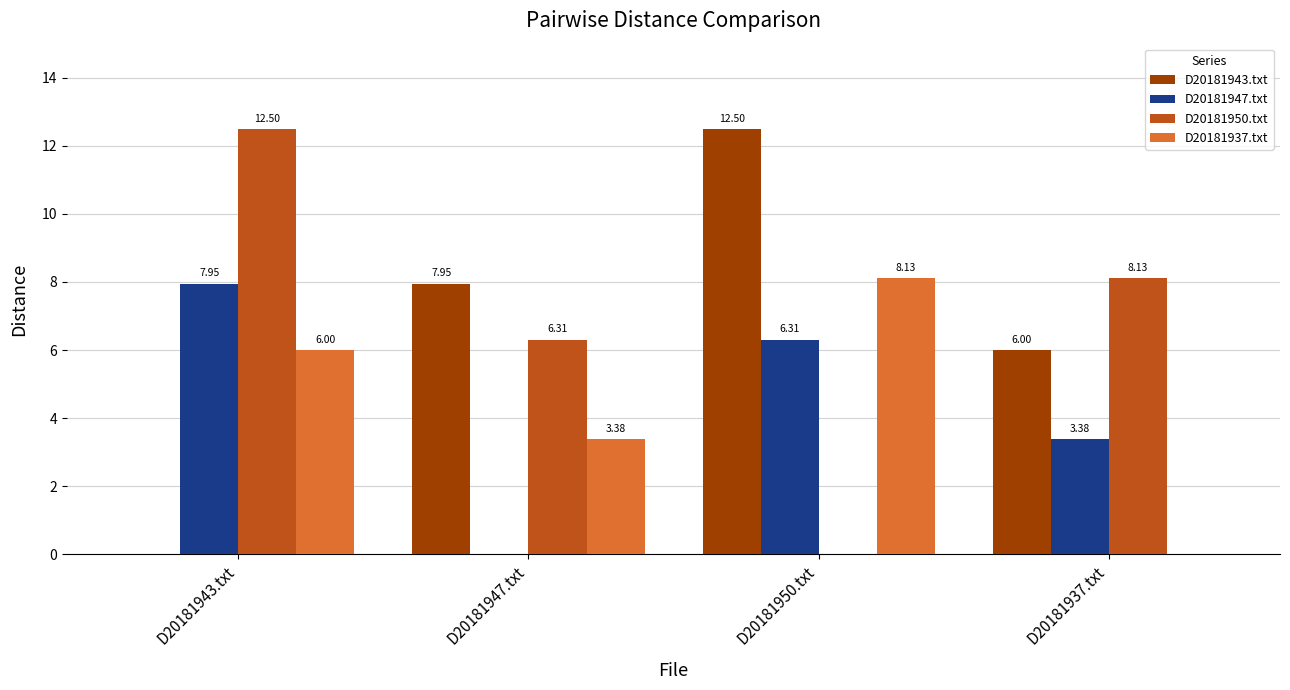

What is the sum of the D20181937.txt values at D20181947.txt and D20181937.txt?

3.4